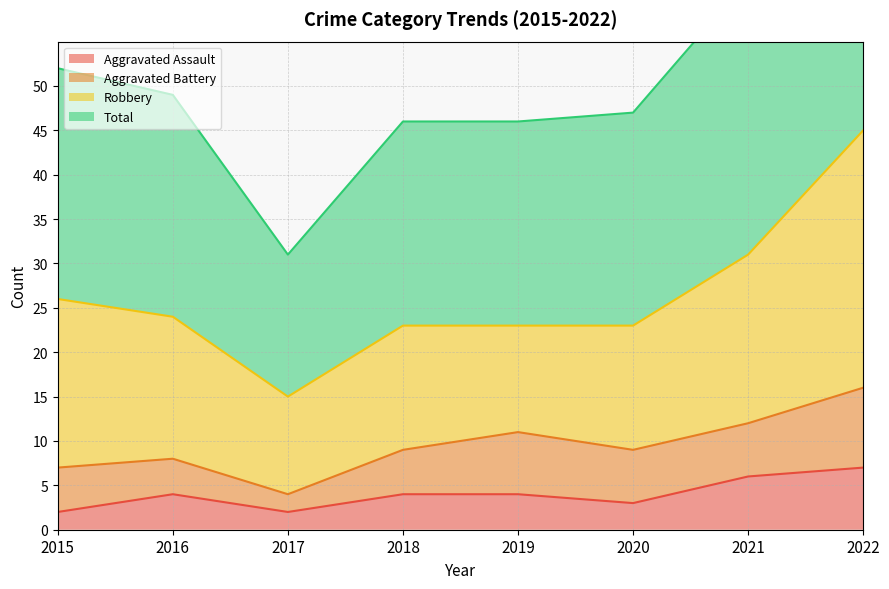

True or false: Aggravated Assault has a value of 2 at 2017.

True